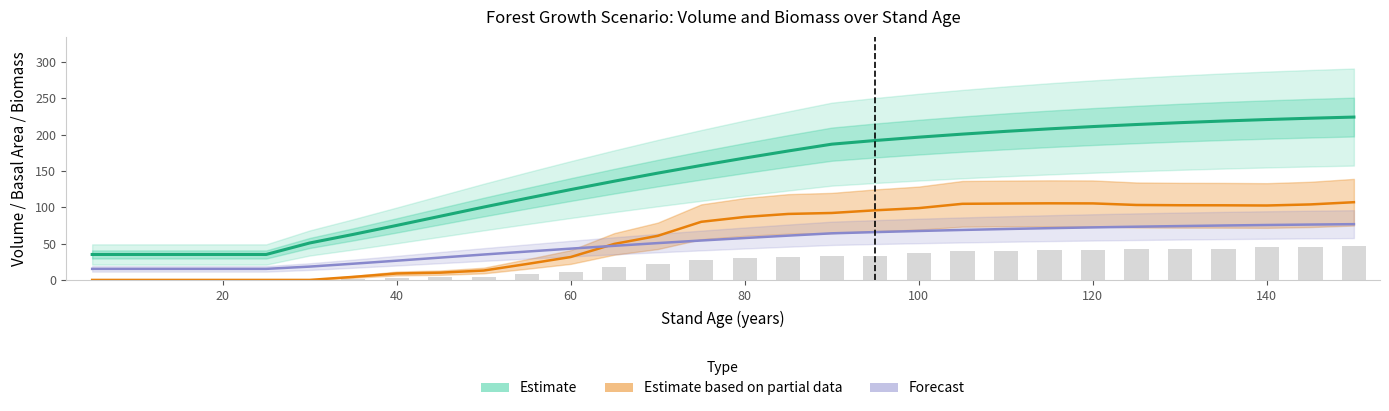

What is the maximum value shown in the chart?

224.0